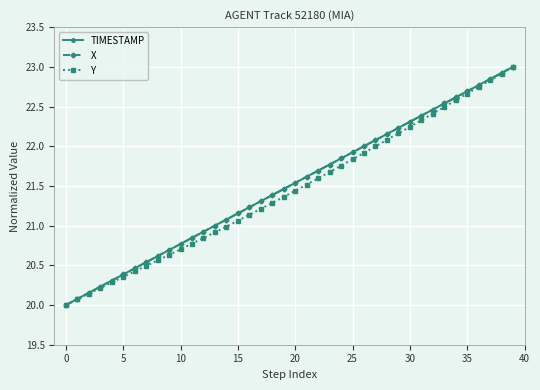

What is the lowest value of the X series?

20.0